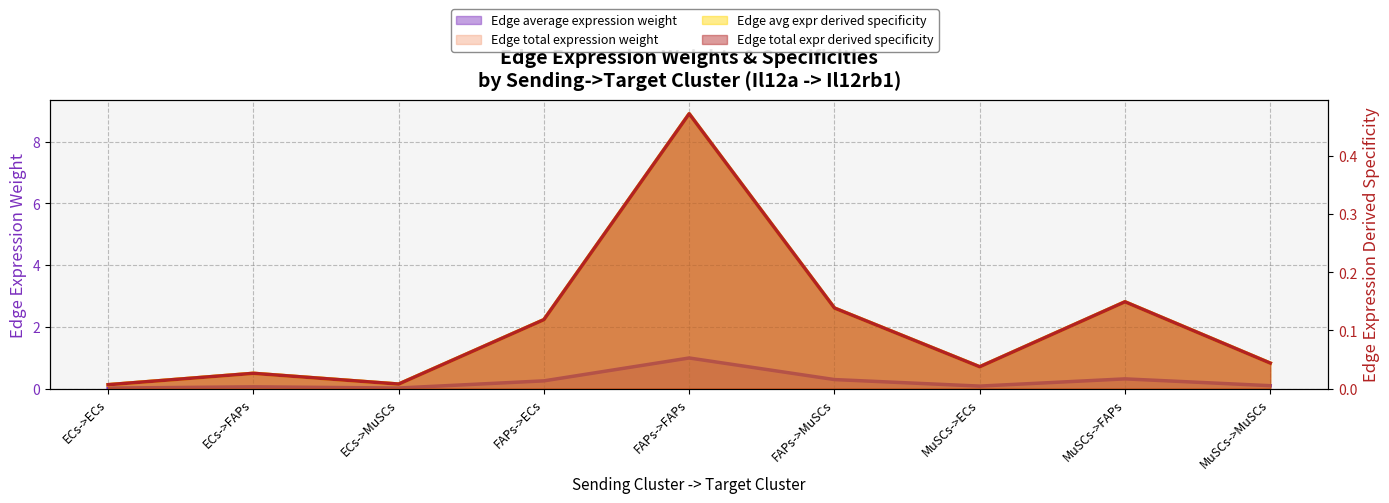

What is the difference between the Edge total expression weight values at FAPs->MuSCs and ECs->MuSCs?

2.5